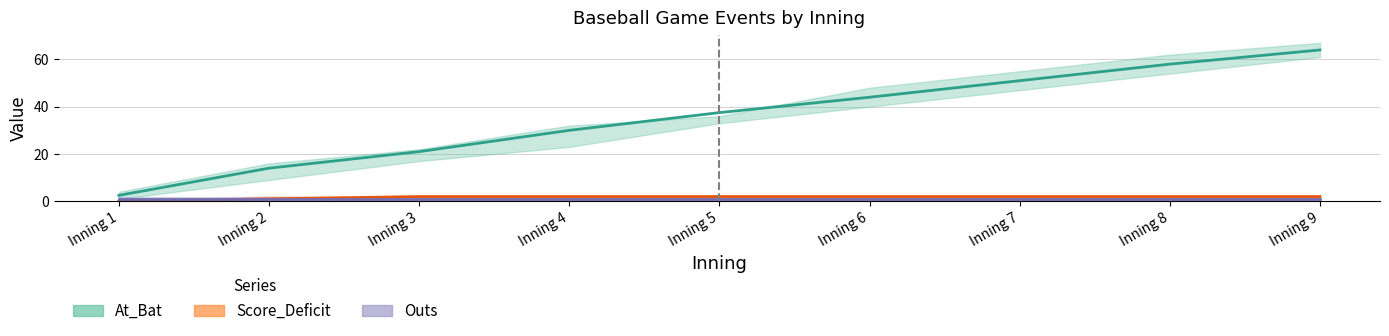

What is the sum of the Outs values at Inning 7 and Inning 8?

2.0